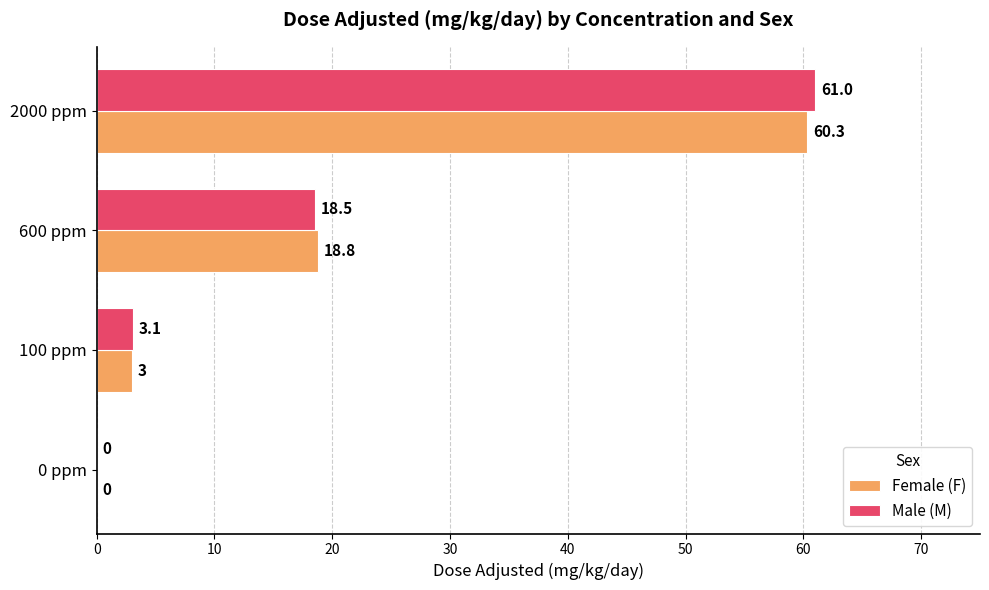

What are all the series names shown in the legend?

Female (F), Male (M)